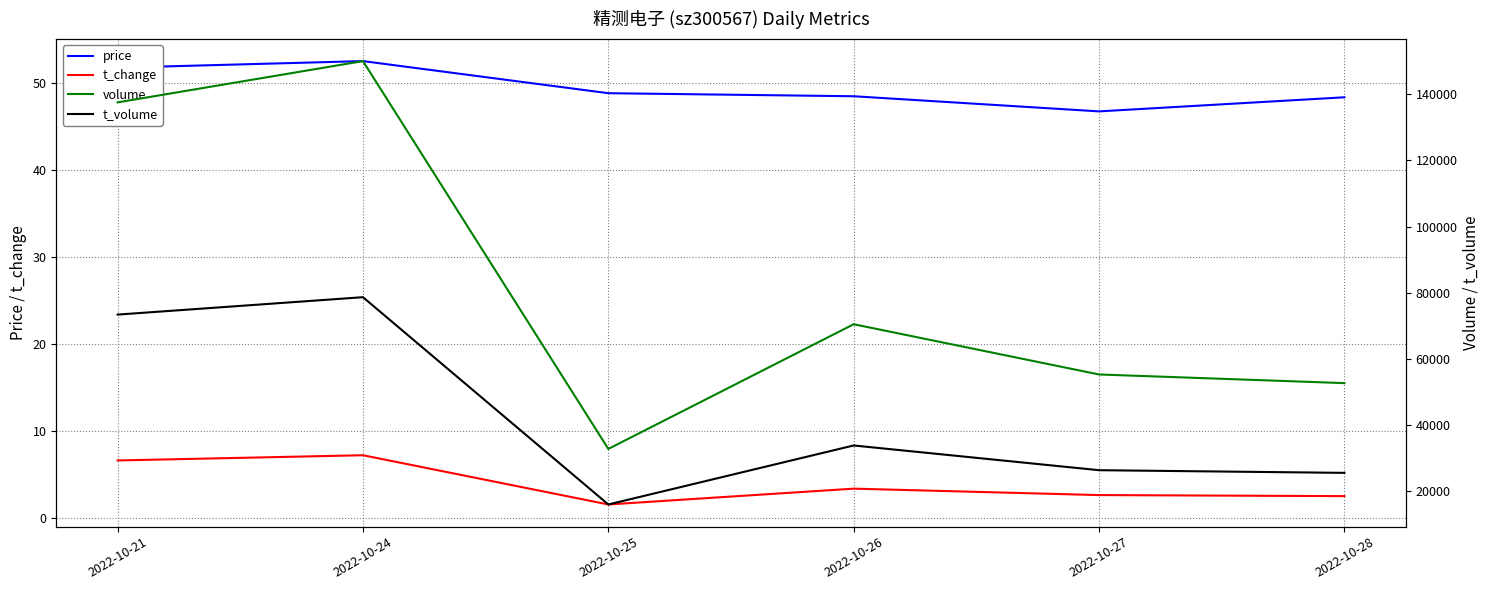

What is the lowest value of the t_volume series?

15999.0